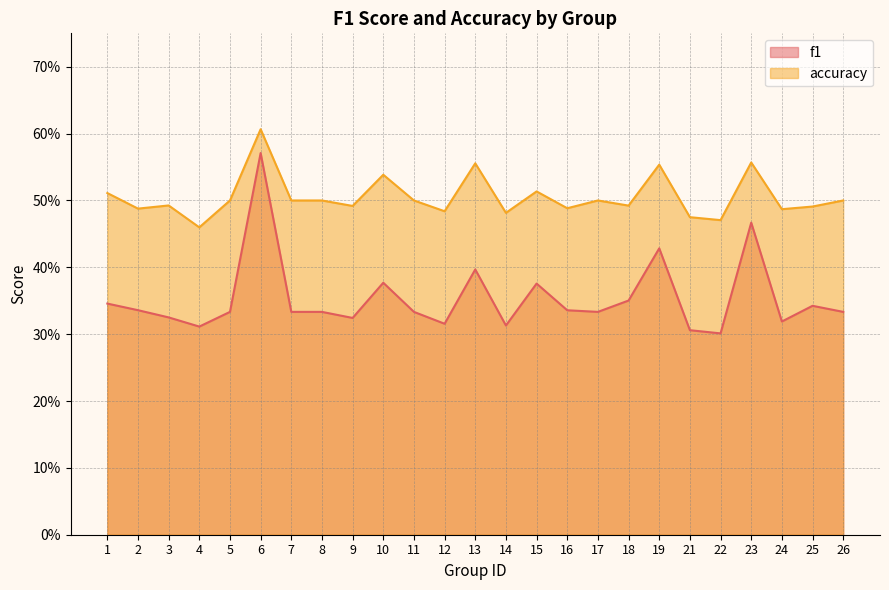

What is the difference between the second highest and second lowest values in the f1 series?

0.2